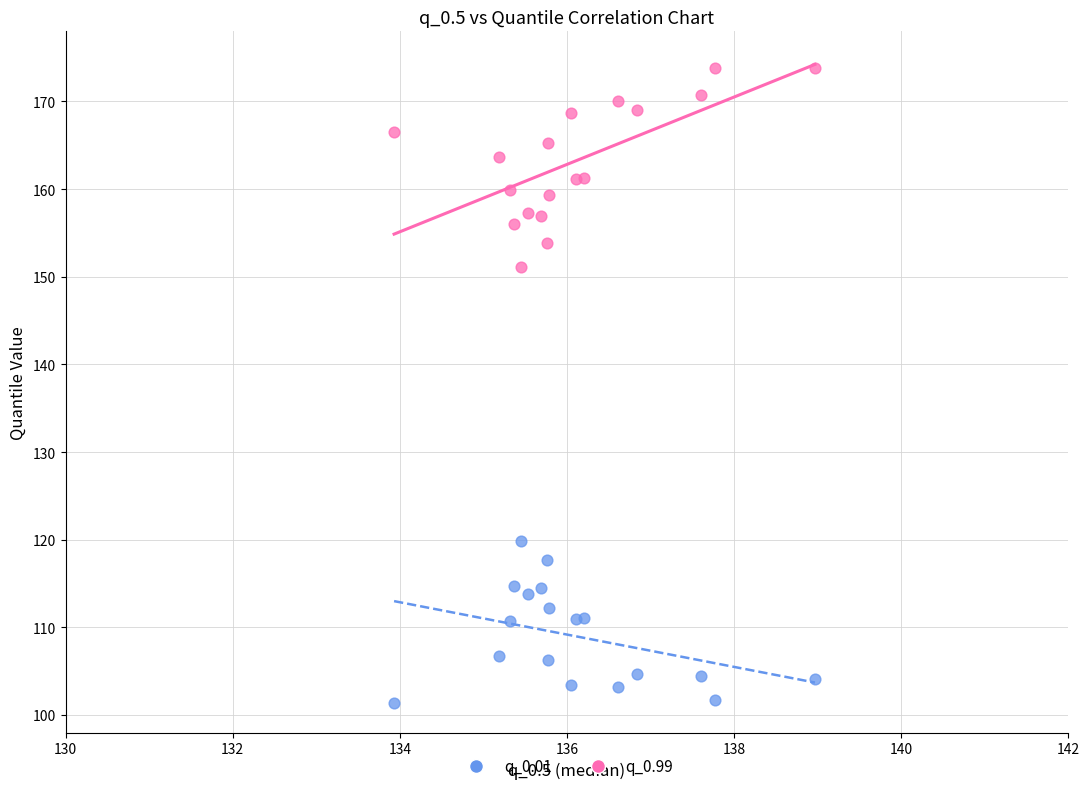

Which series has the widest spread of Y values?

q_0.99